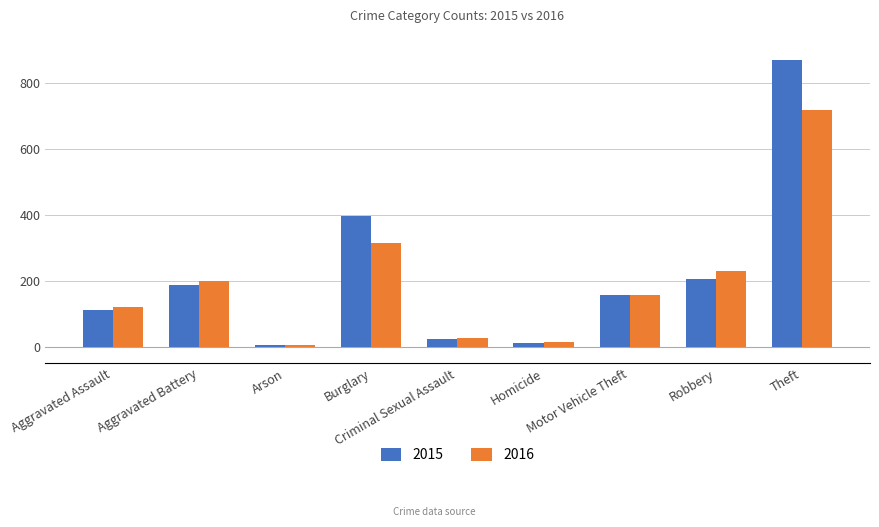

Which series has the widest spread of values?

2015